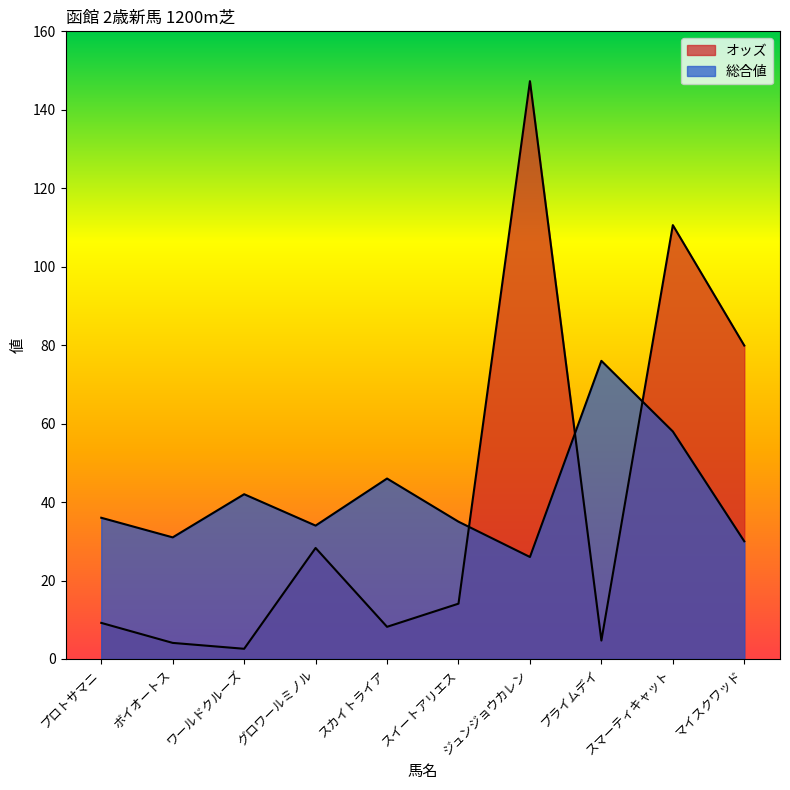

Reading left to right, transcribe all the data shown in this chart.

オッズ: プロトサマニ=9.2	ボイオートス=4.1	ワールドクルーズ=2.6	グロワールミノル=28.3	スカイトライア=8.2	スイートアリエス=14.1	ジュンジョウカレン=147.3	プライムデイ=4.7	スマーティキャット=110.6	マイスクワッド=79.9
総合値: プロトサマニ=36.0	ボイオートス=31.0	ワールドクルーズ=42.0	グロワールミノル=34.0	スカイトライア=46.0	スイートアリエス=35.0	ジュンジョウカレン=26.0	プライムデイ=76.0	スマーティキャット=58.0	マイスクワッド=30.0